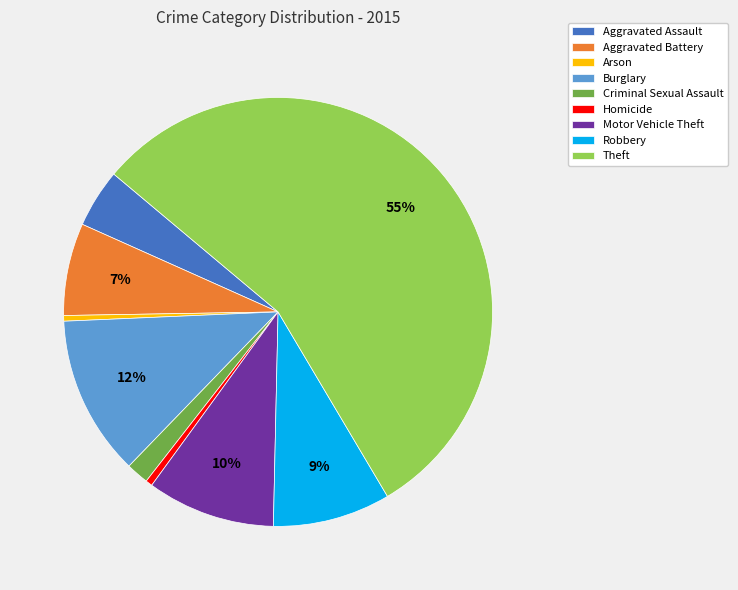

Count the number of slices in the pie.

9